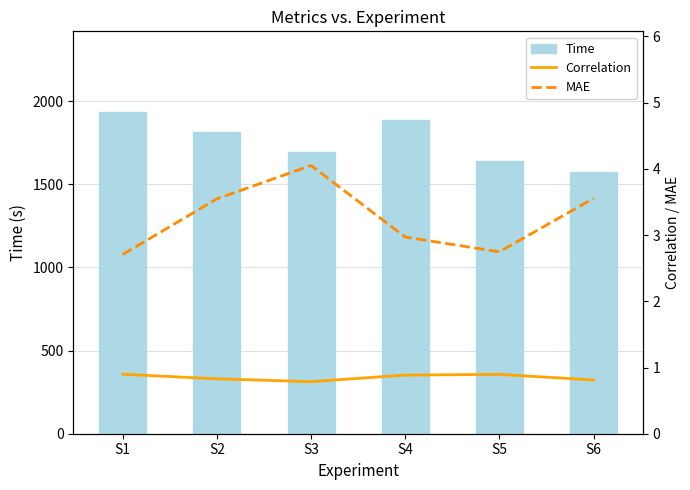

The value of Correlation at S1 is 0.6. True or false?

False